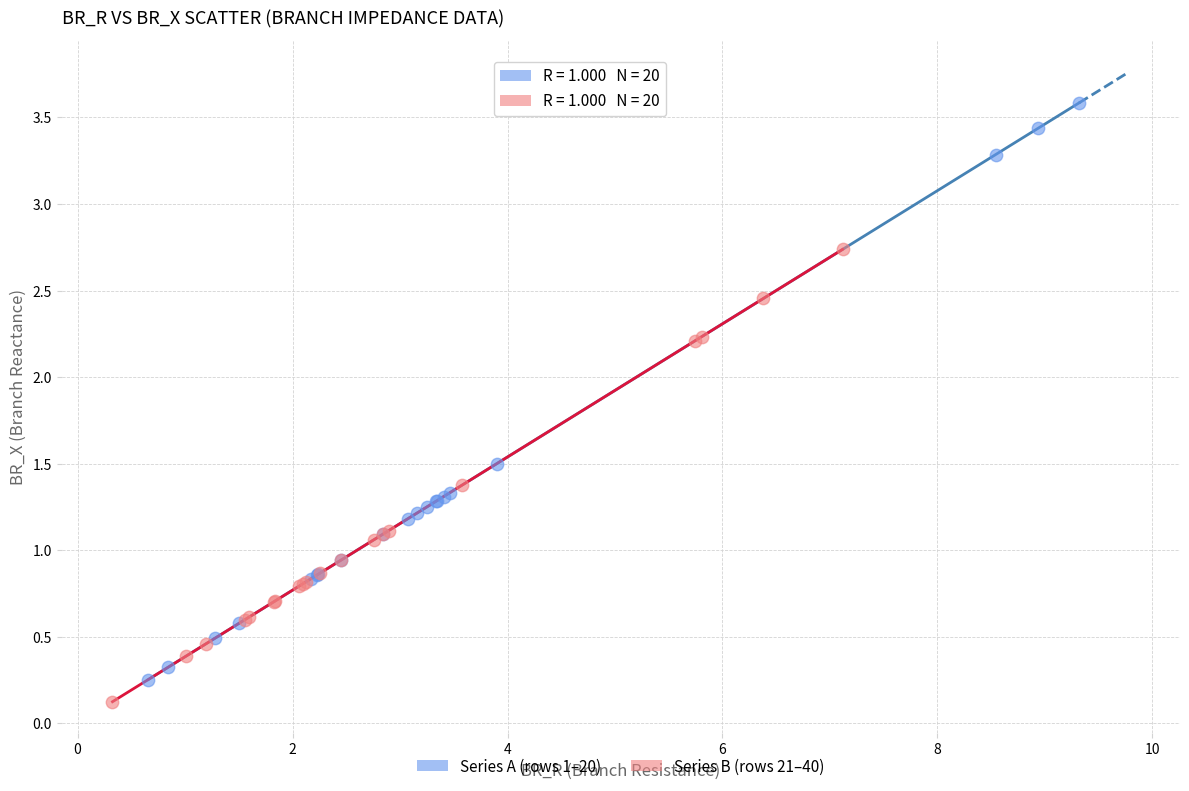

Which series contains the highest Y value?

Series A (rows 1–20)